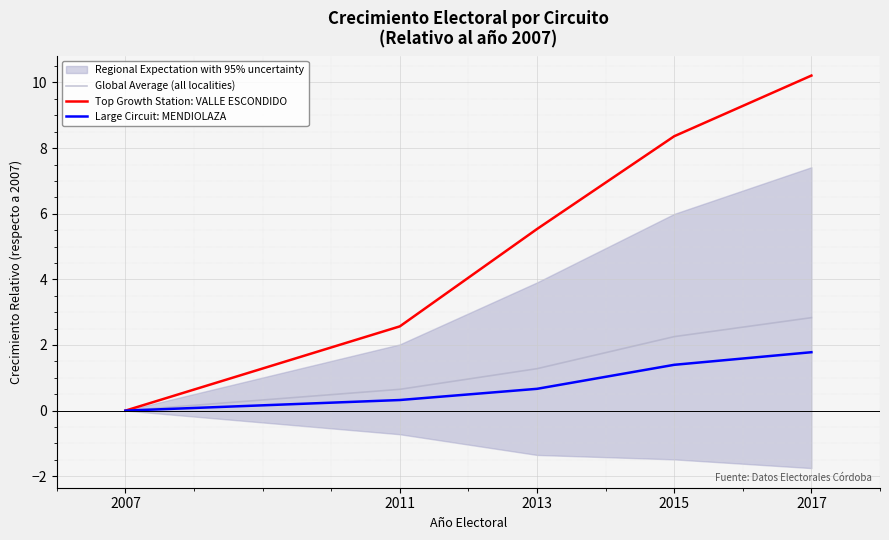

What is the difference between the maximum and second lowest values in the Top Growth Station: VALLE ESCONDIDO series?

7.6